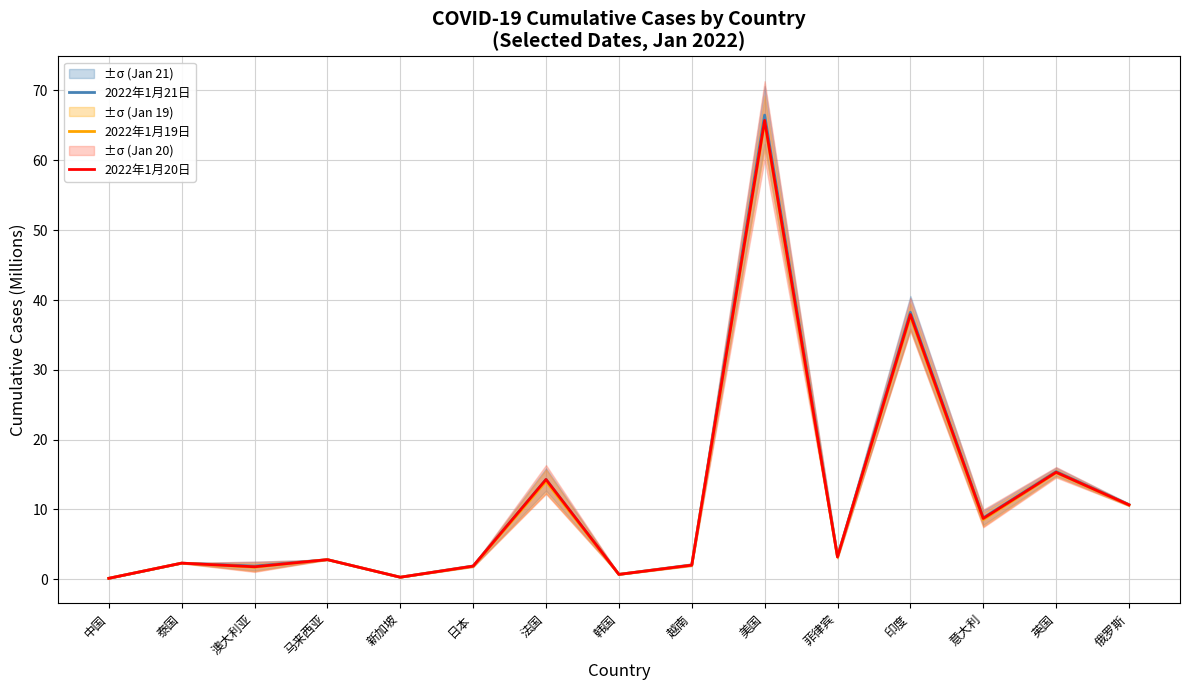

True or false: 2022年1月20日 and 2022年1月21日 cross at least once.

False